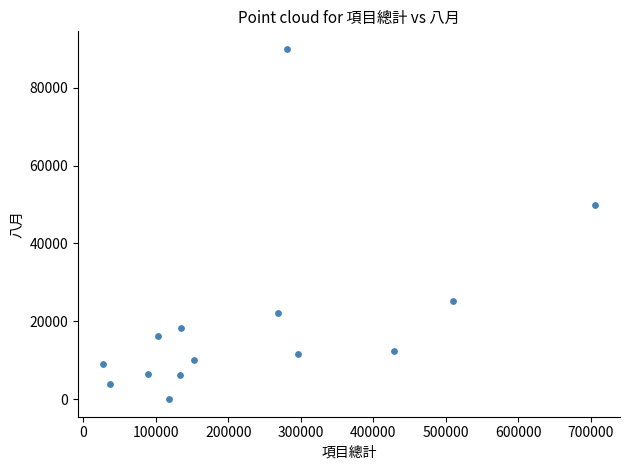

What is the range of X values (max minus min)?

679576